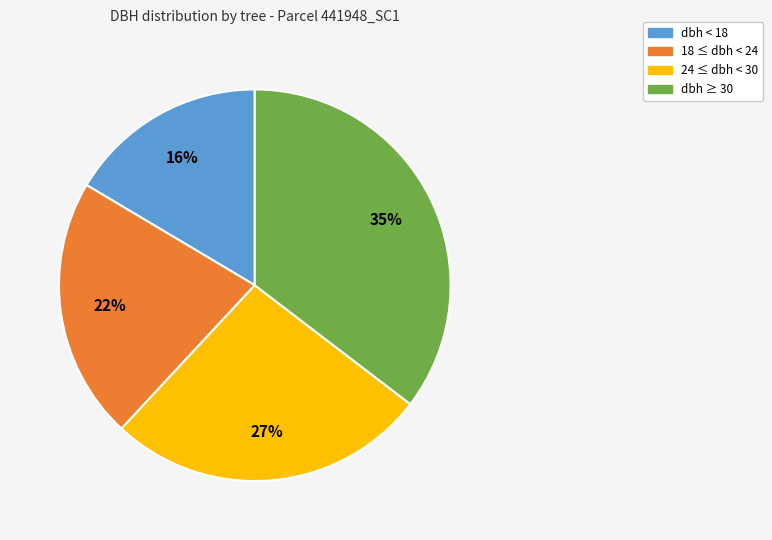

Which category has the smallest portion of the pie?

dbh < 18